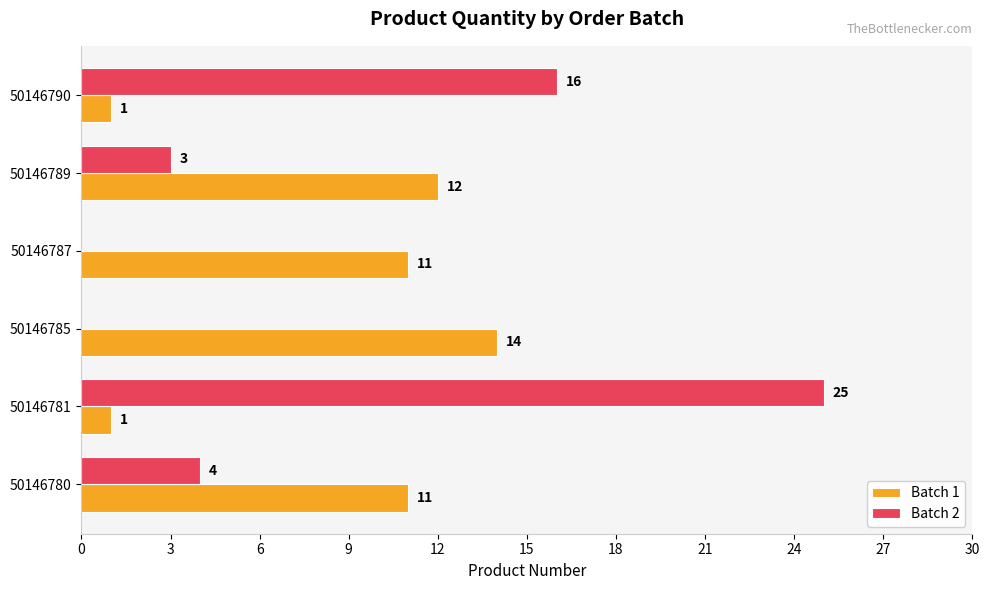

Count the number of categories in the chart.

6